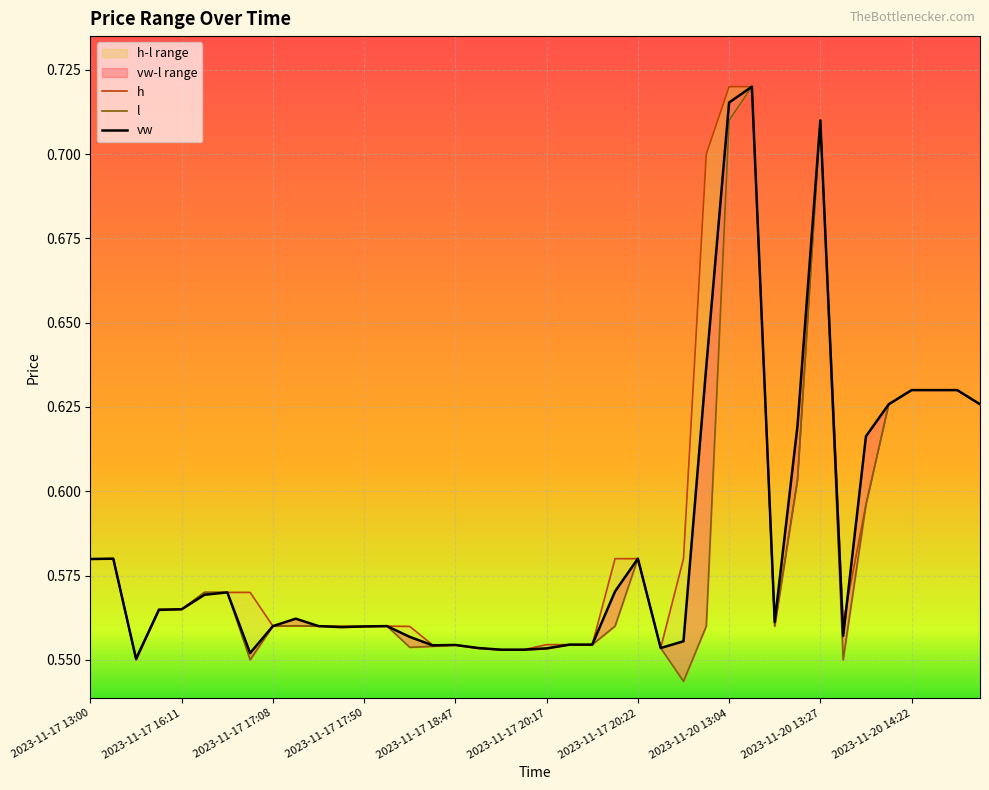

The vw series shows 0.6 at 2023-11-17 15:52. True or false?

True